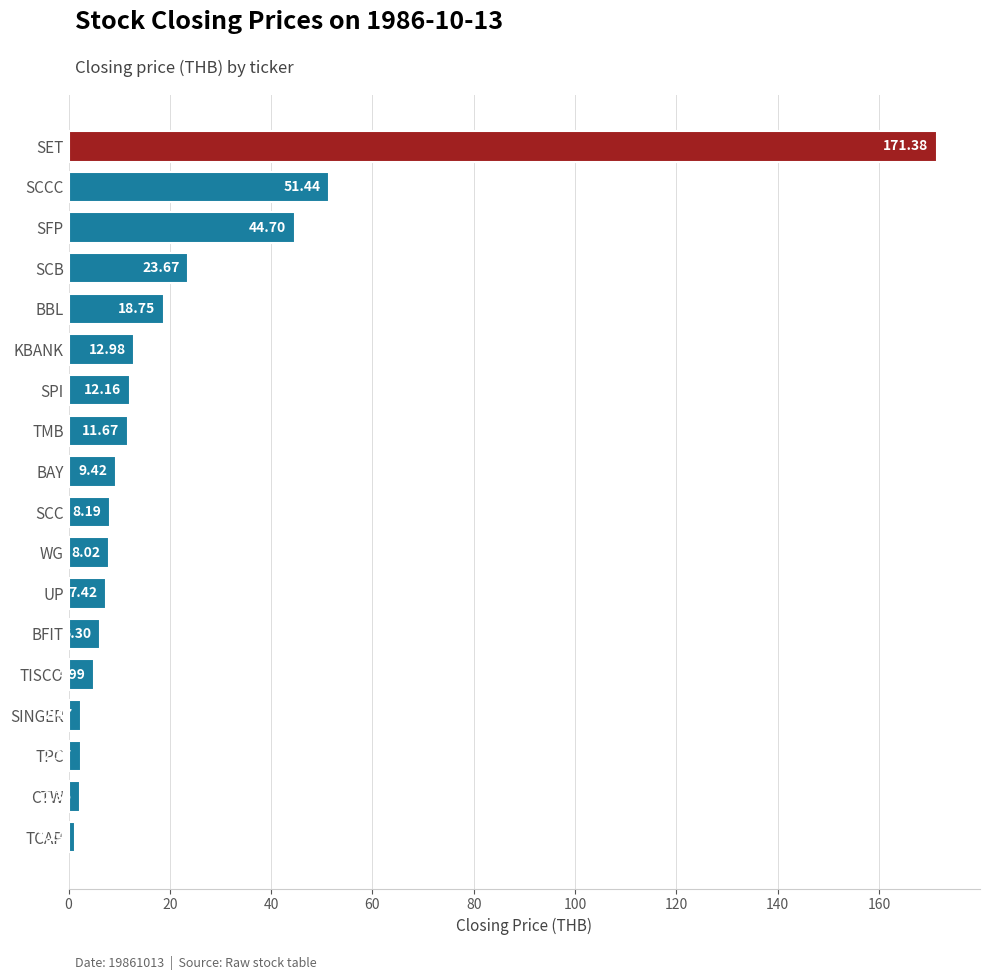

Which category has the highest value across all series?

SET